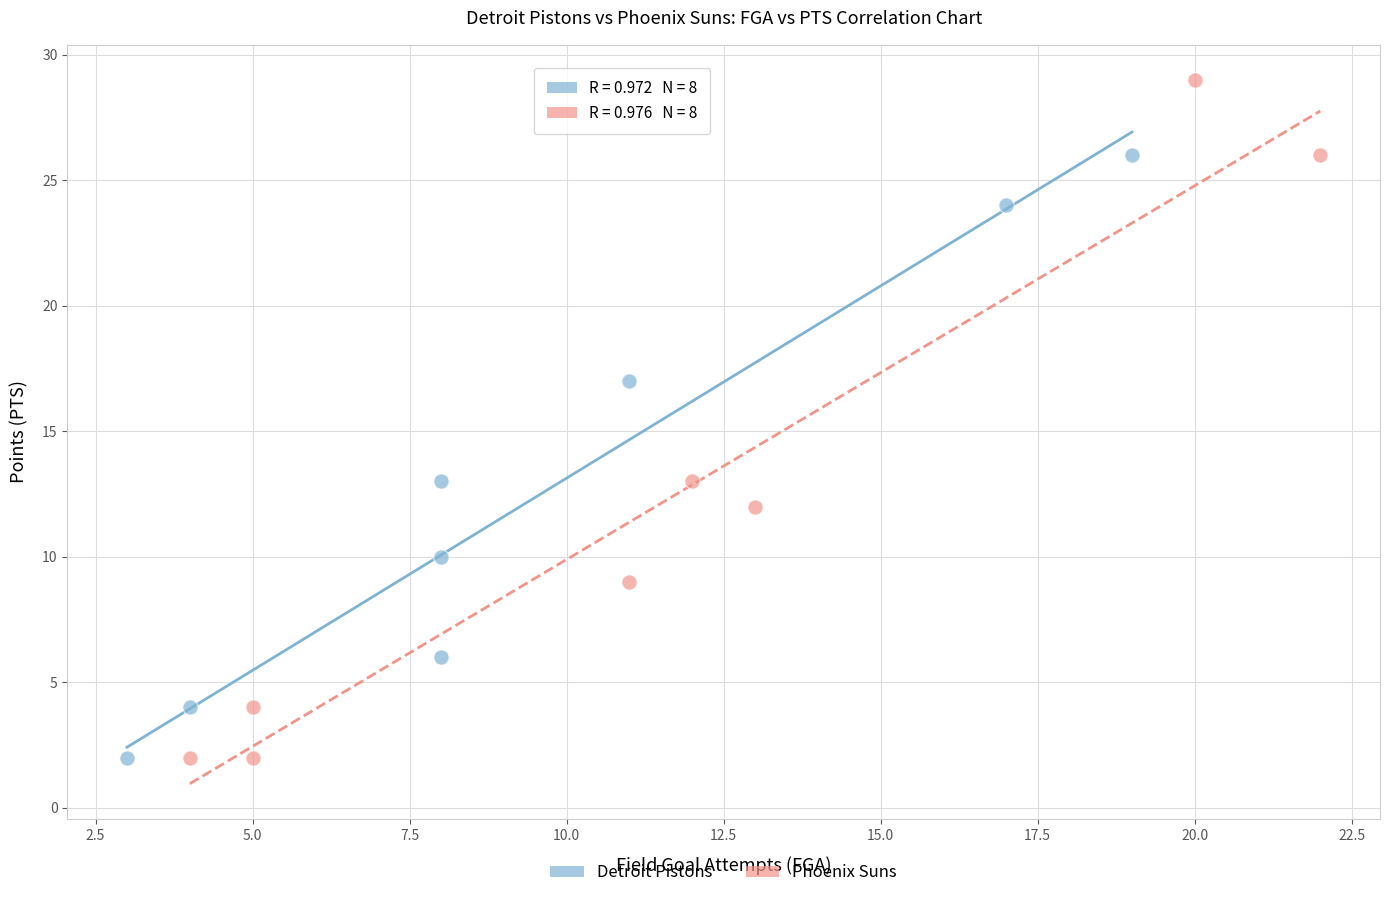

Which series reaches the maximum Y coordinate?

Phoenix Suns